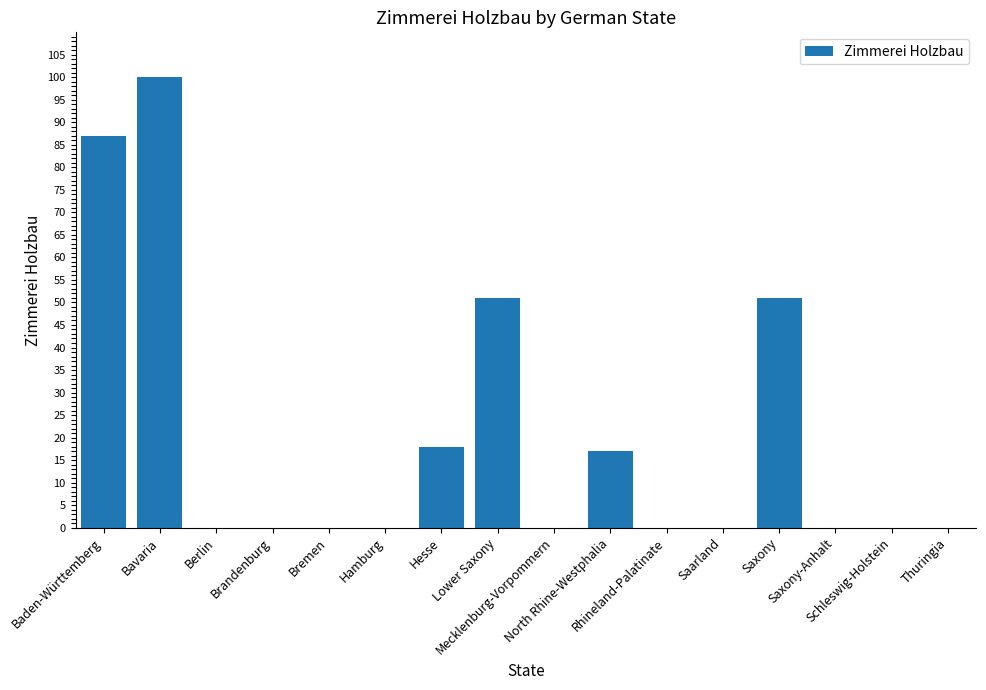

What is the sum of all values?

324